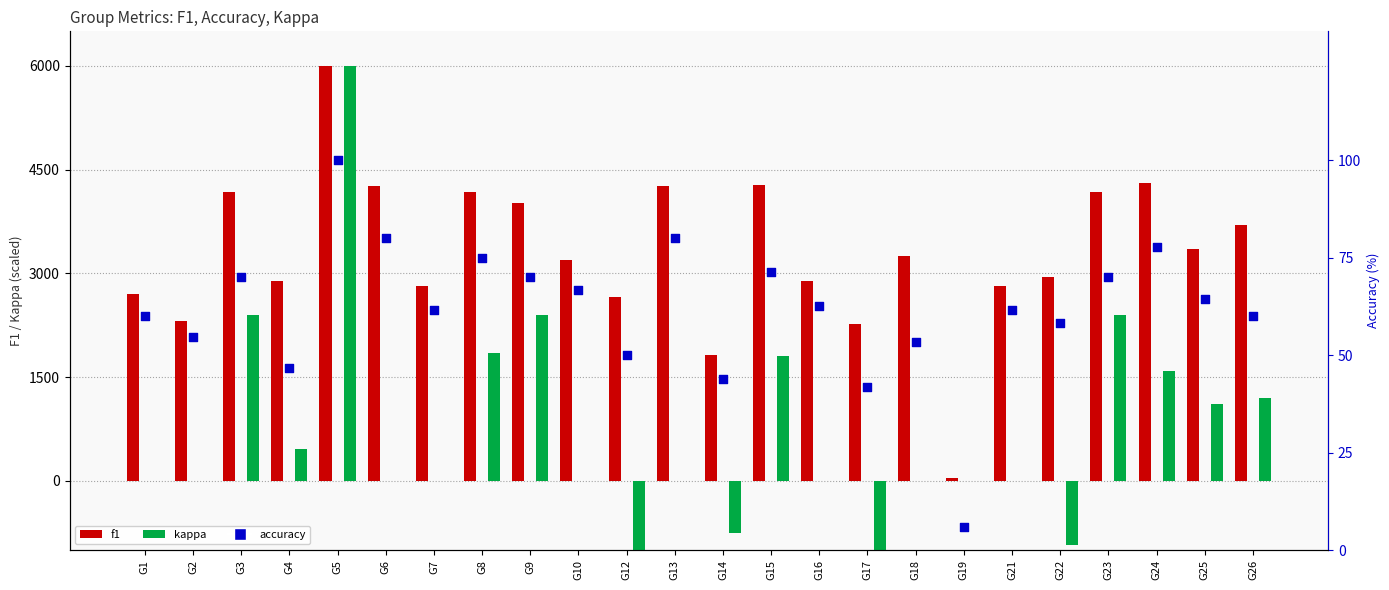

At which category is the sum across all series the highest?

G5